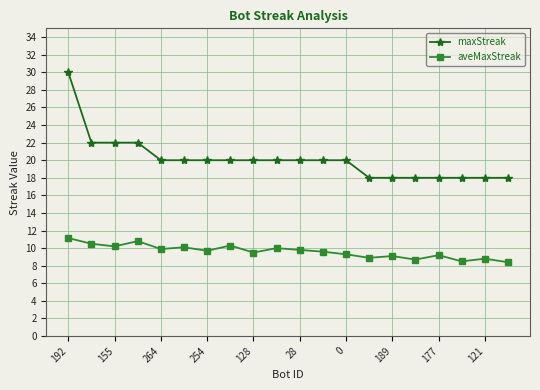

Rank the series by their maximum value, from lowest to highest.

aveMaxStreak, maxStreak